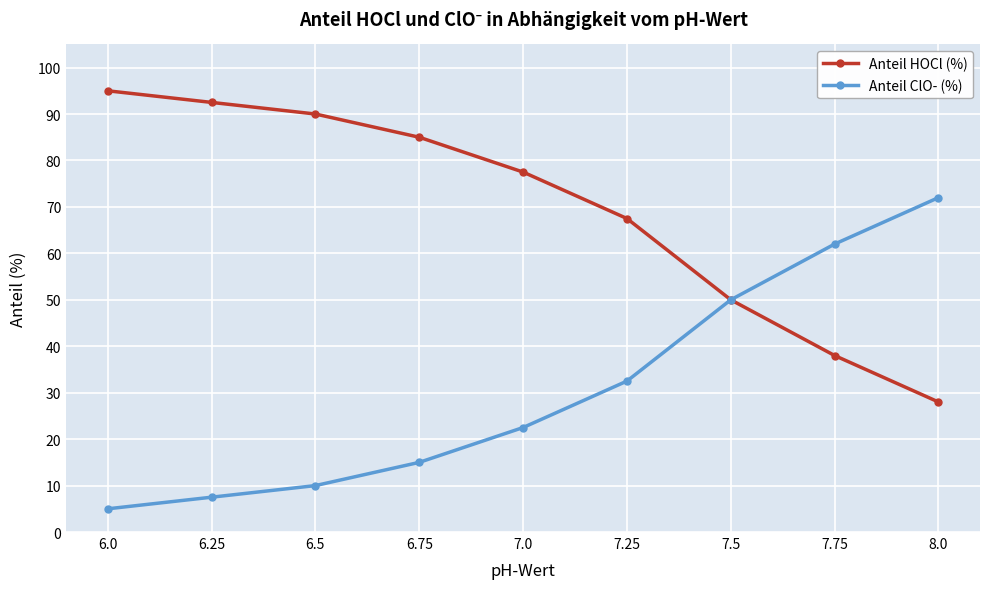

What is the label of the 2nd point from the left?

6.25